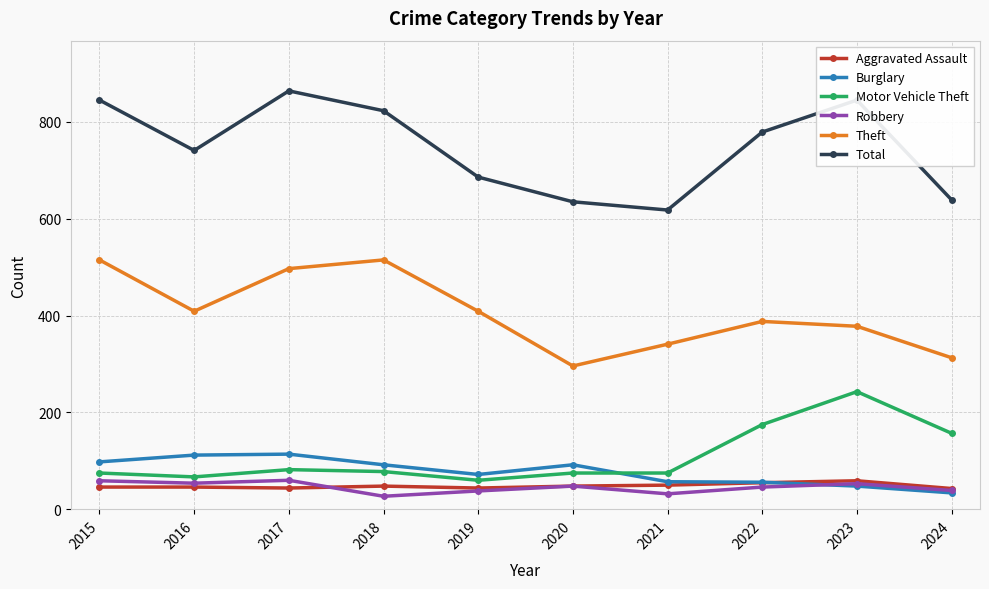

Where is the first local minimum for Burglary?

2019